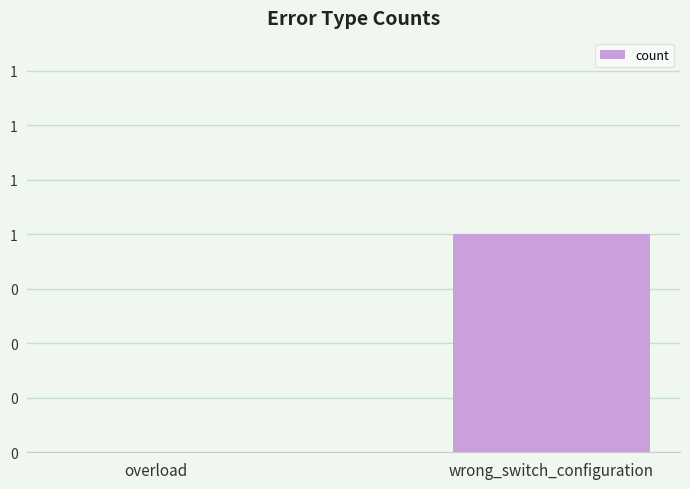

How many values are above zero?

1